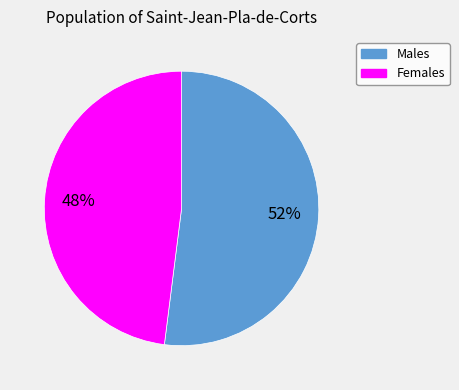

To the nearest percent, what is the average slice percentage?

50%